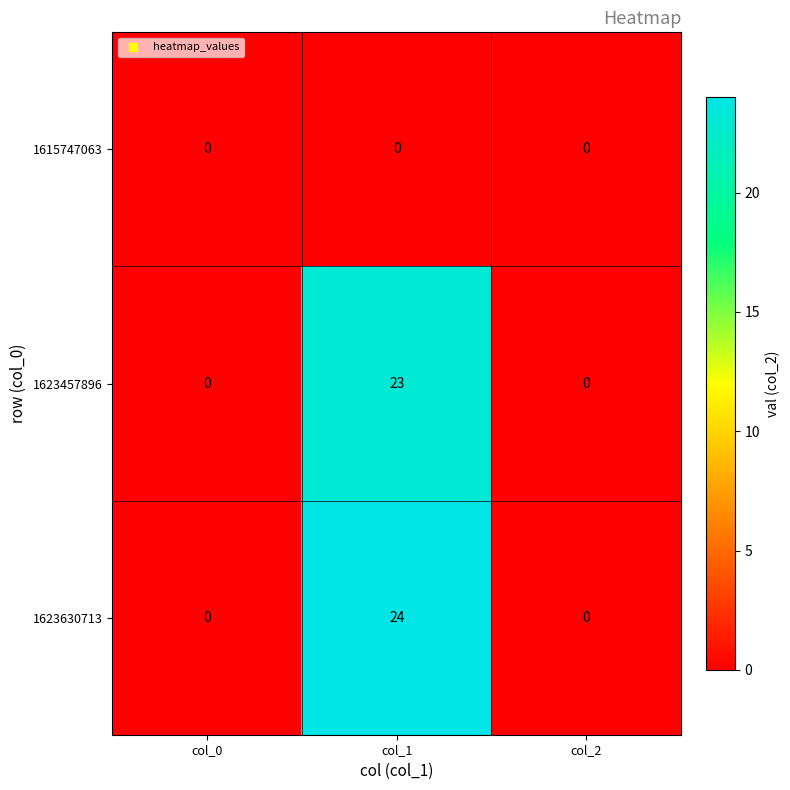

Rank the series by their maximum value, from highest to lowest.

1623630713, 1623457896, 1615747063